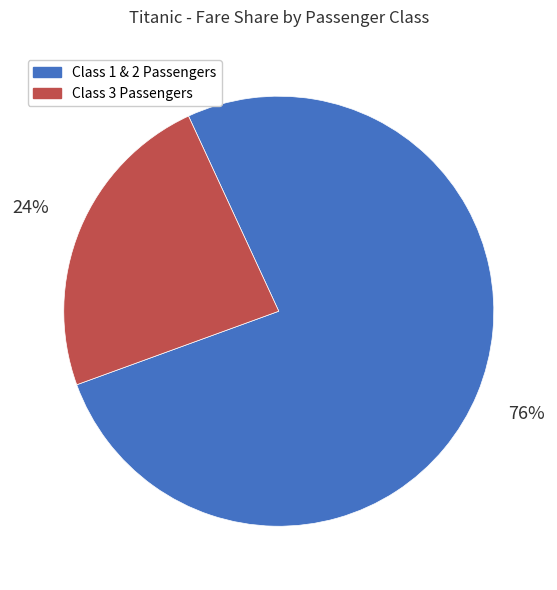

How many slices are in this pie chart?

2